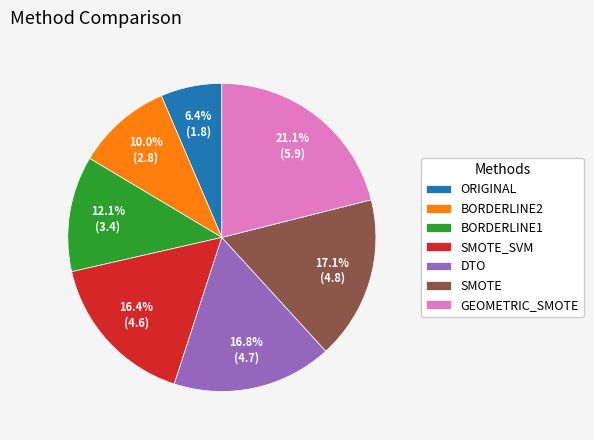

Does ORIGINAL account for over 50% of the chart?

No